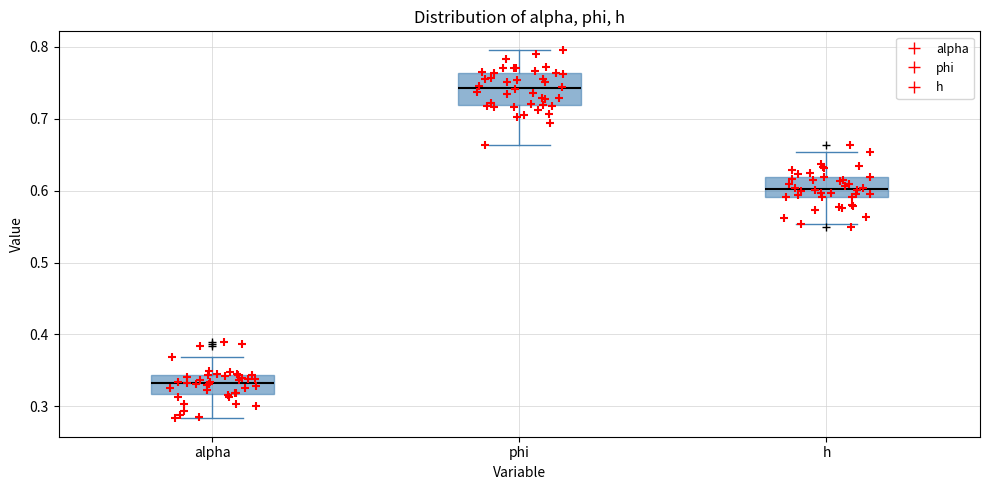

Reading left to right, read every box against the y-axis: the position of its median line, the range the box covers, and the ends of its whiskers. The values are not printed on the chart, so give them approximately, as read against the axis.

alpha: median 0.33, box 0.32 to 0.34, whiskers 0.28 to 0.37
phi: median 0.74, box 0.72 to 0.76, whiskers 0.66 to 0.80
h: median 0.60, box 0.59 to 0.62, whiskers 0.55 to 0.65